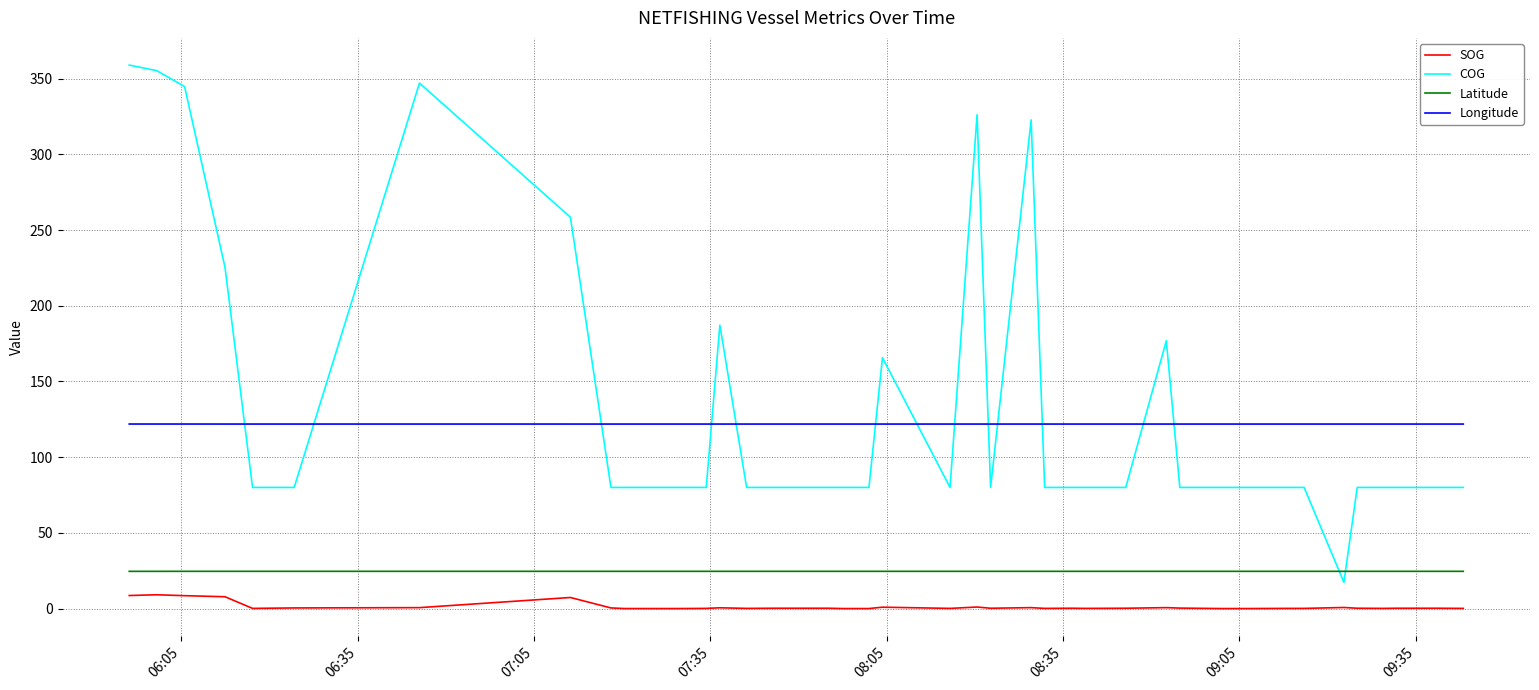

At how many categories does at least one series exceed 271?

6